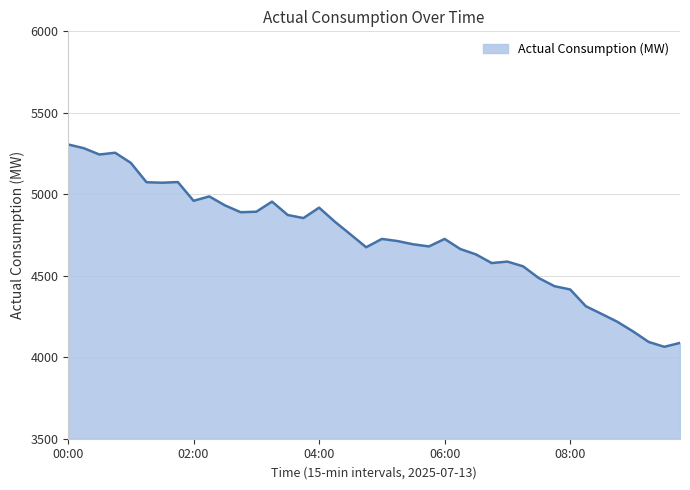

What is the maximum value shown in the chart?

5306